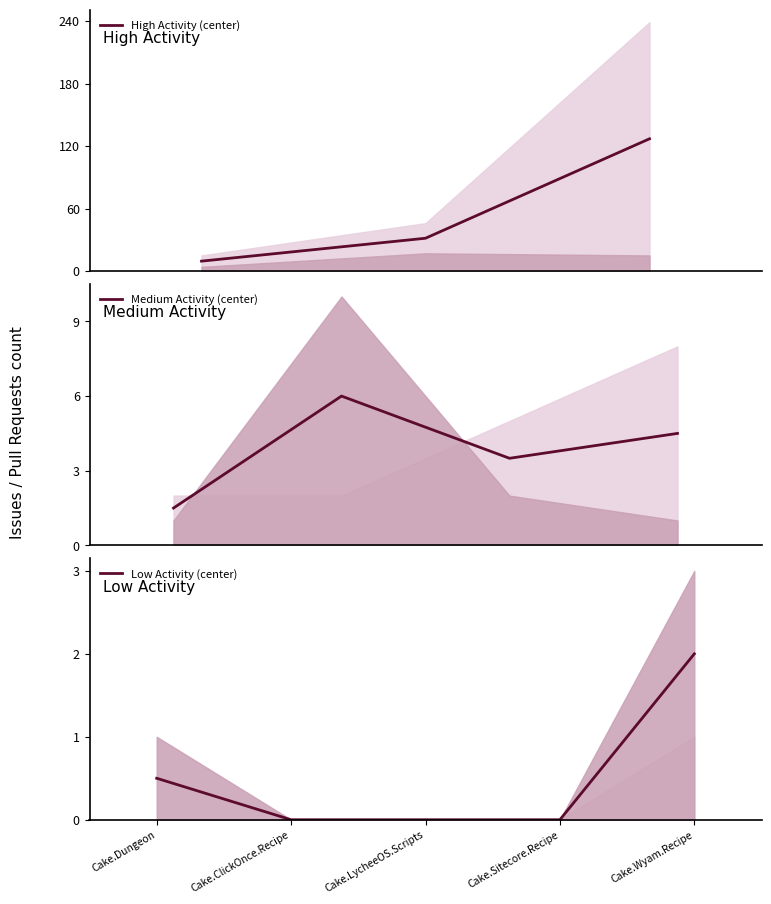

Reading left to right, extract all data points from this chart.

issues: 2	5	15	46	2	239	8	1	0	0	0	0
pull_requests: 10	2	4	17	1	15	1	3	1	0	0	0